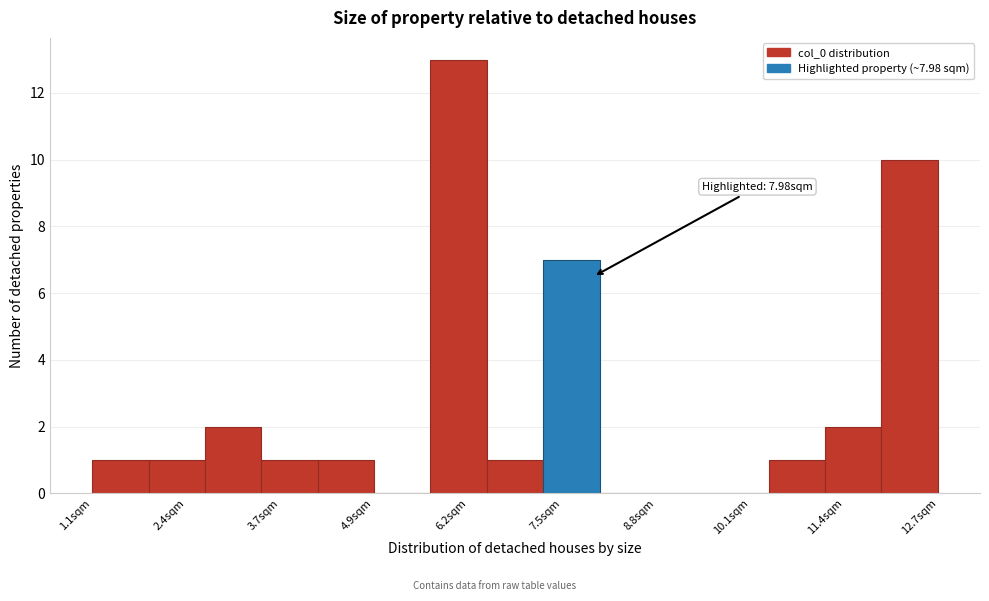

Read against the x-axis, roughly where is the centre of the tallest bar?

6.2